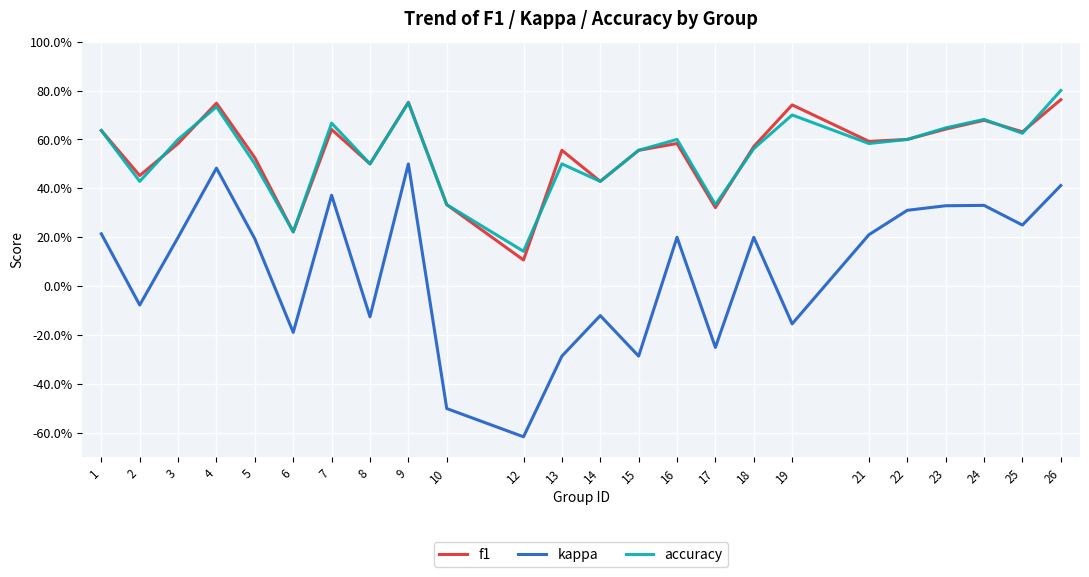

What is the sum of all accuracy values?

13.1